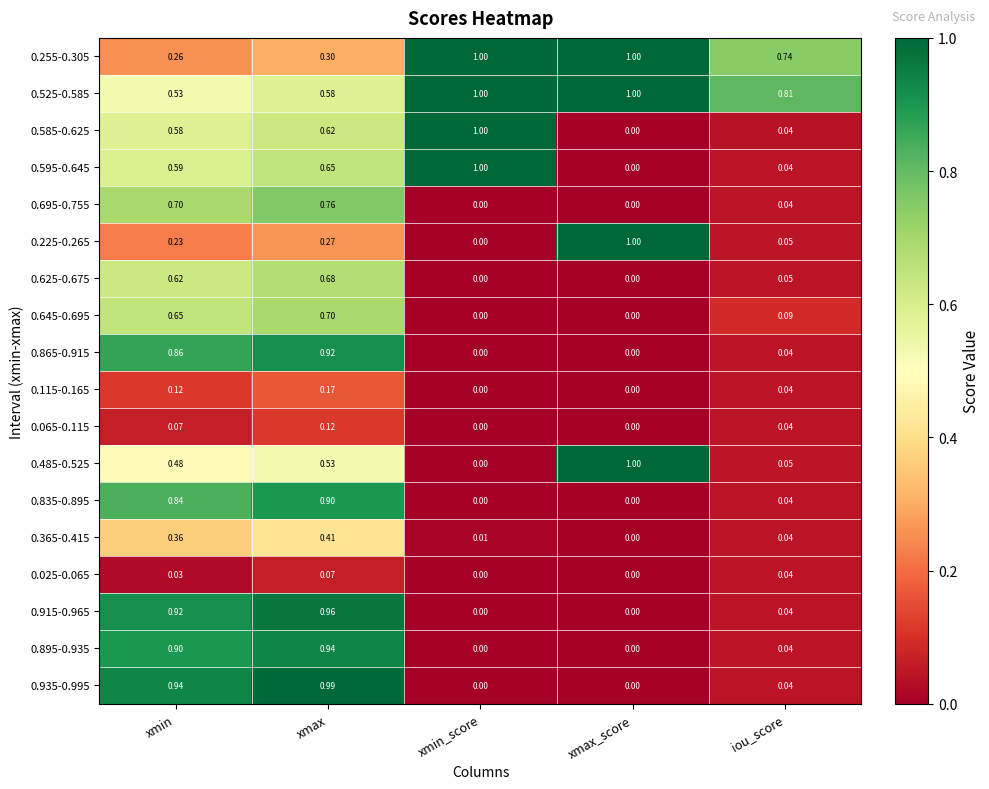

Rank the categories by 0.595-0.645 value from lowest to highest.

xmax_score, iou_score, xmin, xmax, xmin_score